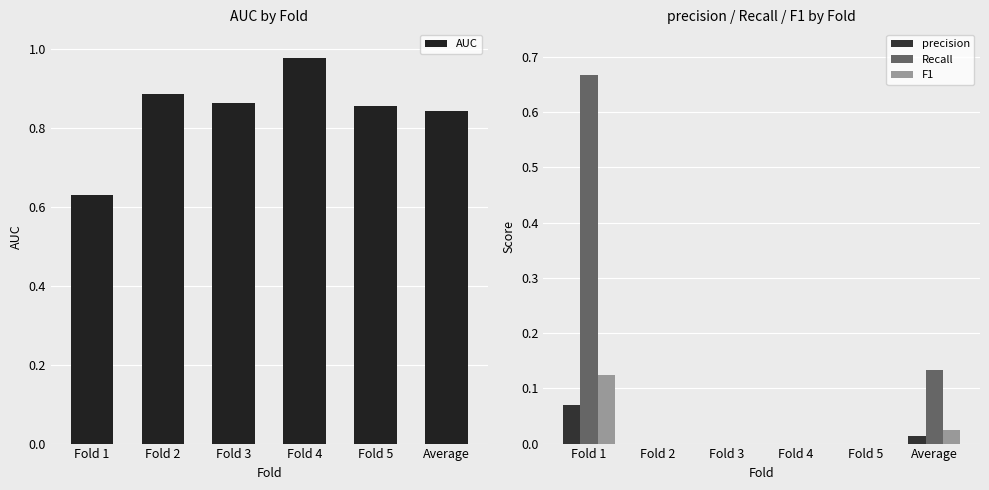

At which label is Recall closest to 0?

Fold 2